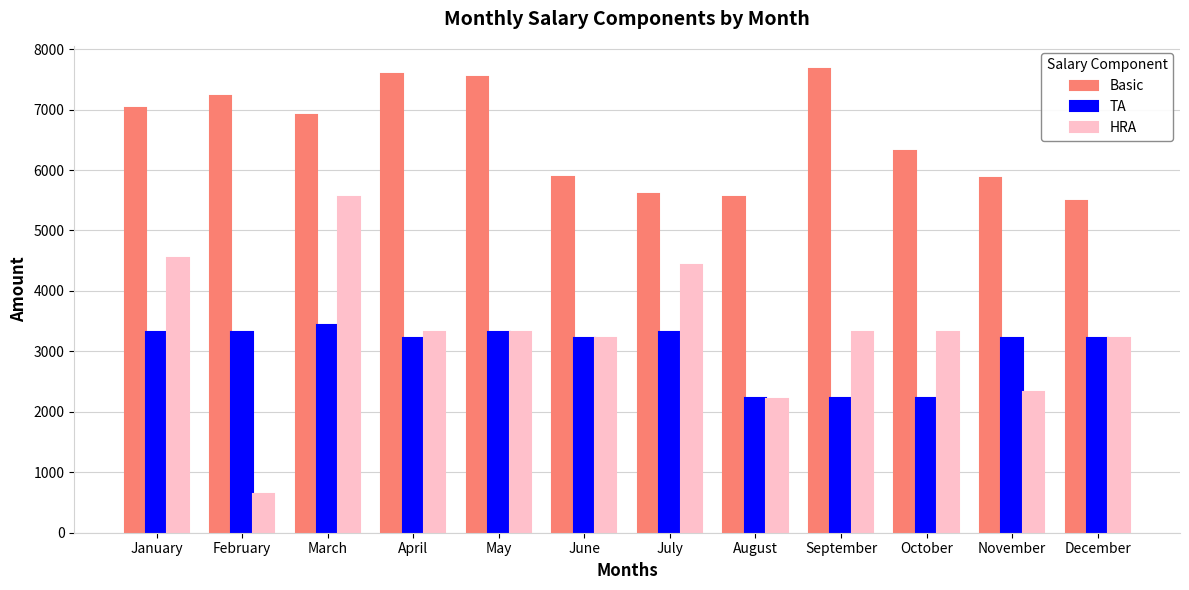

Rank the series by their maximum value, from highest to lowest.

Basic, HRA, TA